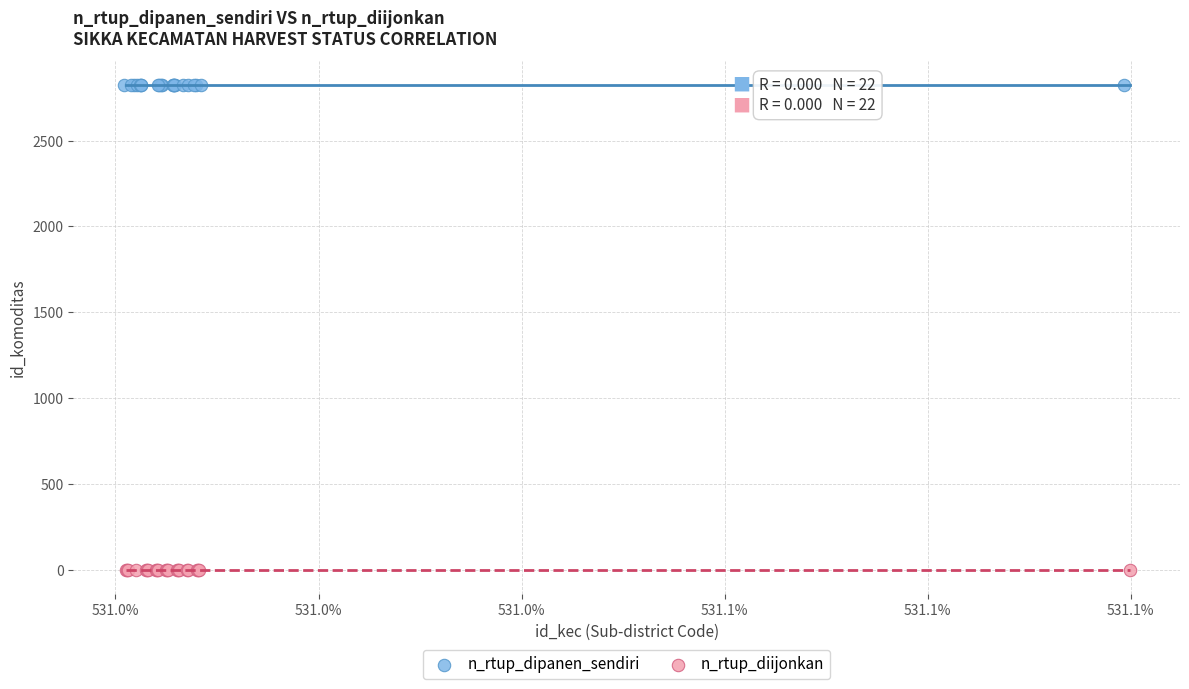

Which series contains the lowest Y value?

n_rtup_diijonkan